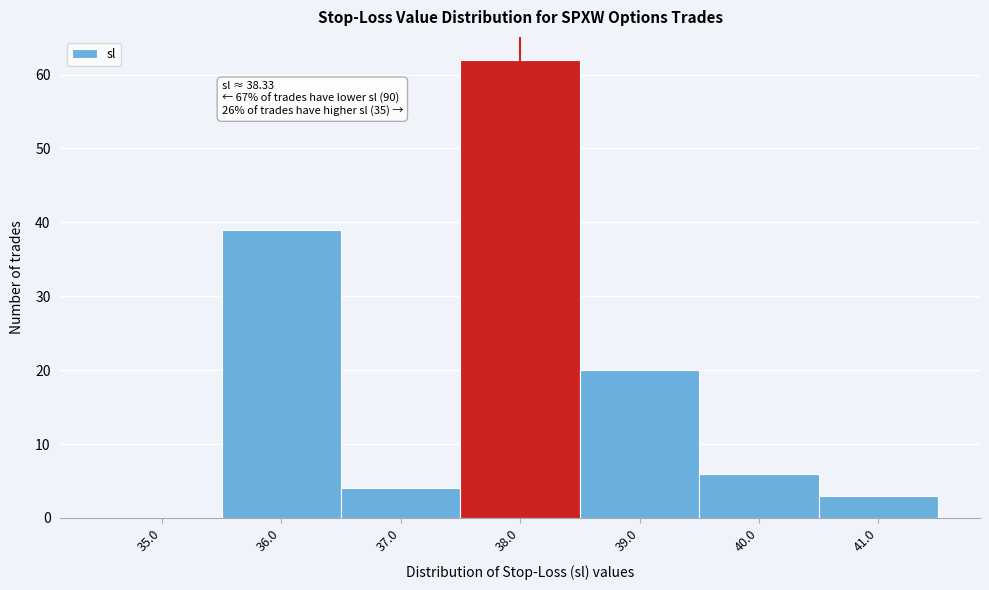

Which range on the x-axis has the tallest bar?

37.5 to 38.5